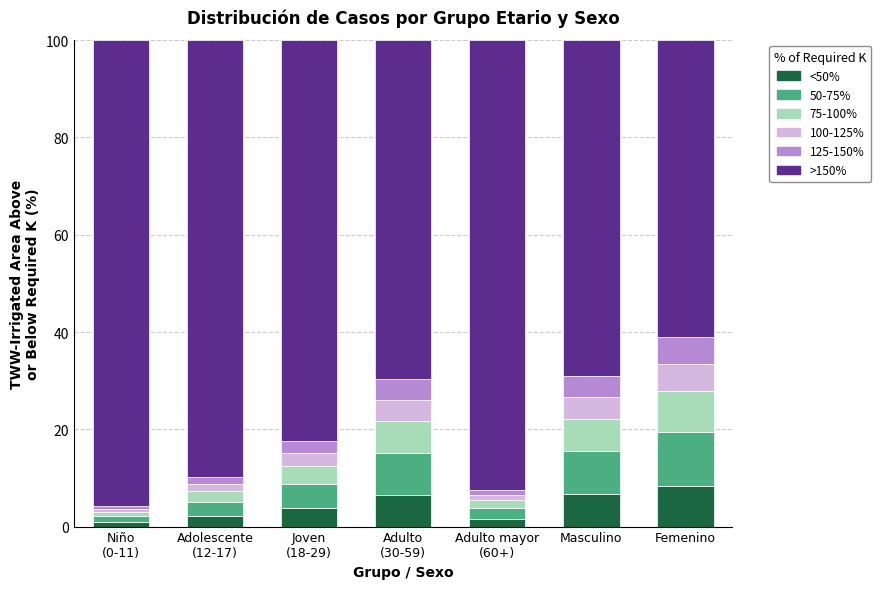

What is the sum of all <50% values?

30.0